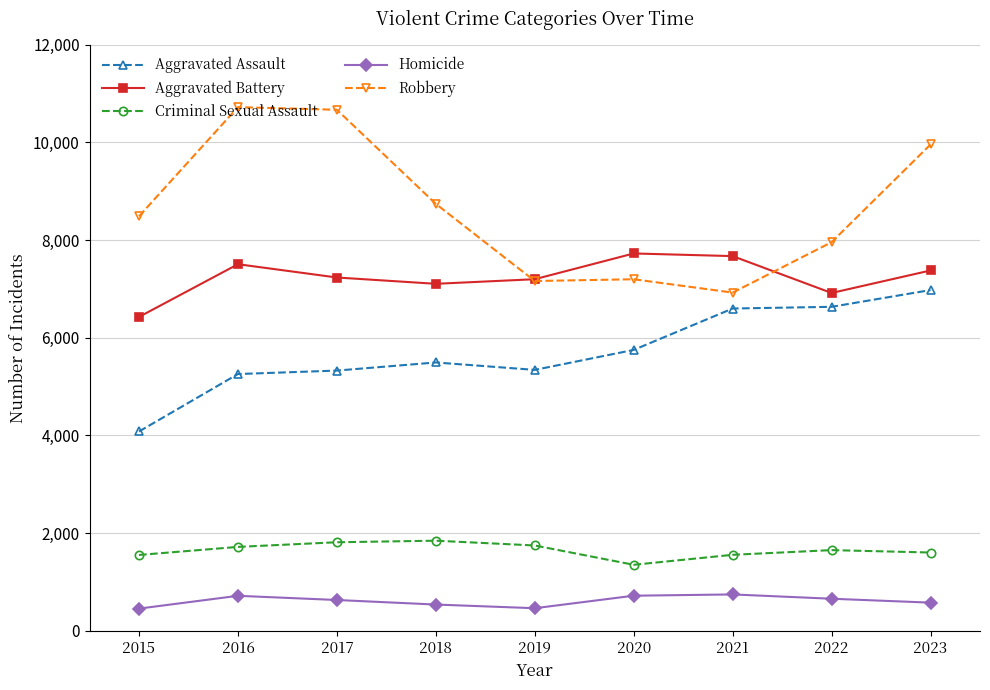

True or false: Aggravated Battery and Homicide cross at least once.

False